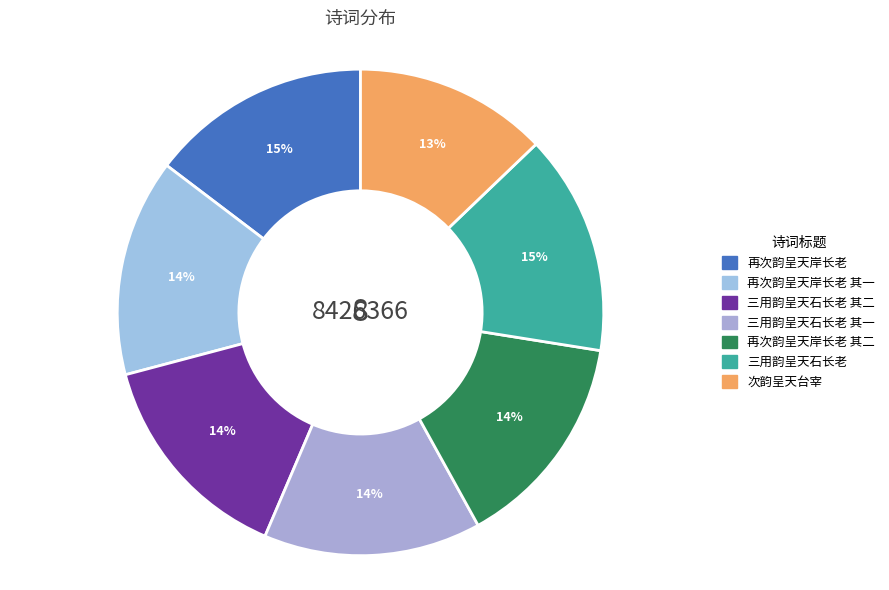

Is there a majority slice in this chart?

No